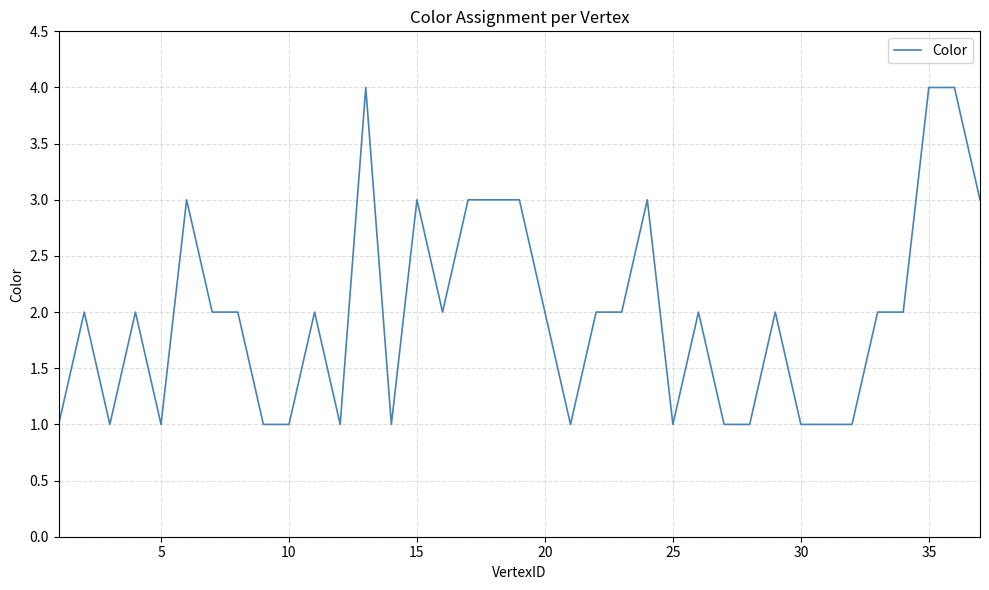

What is the difference between the maximum and minimum values?

3